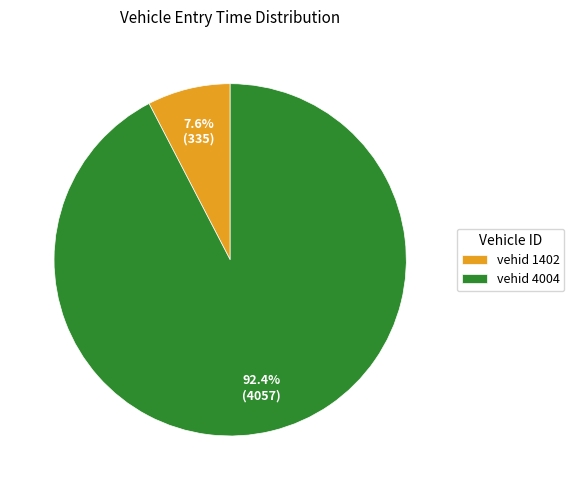

Rank the categories by value from highest to lowest.

vehid 4004, vehid 1402